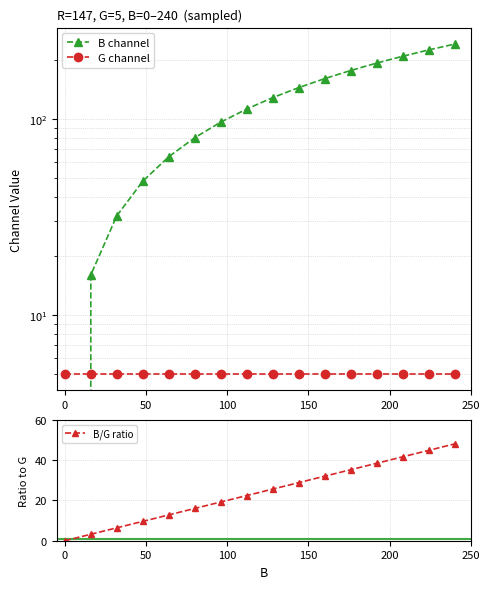

True or false: B/G ratio and B channel cross at least once.

False